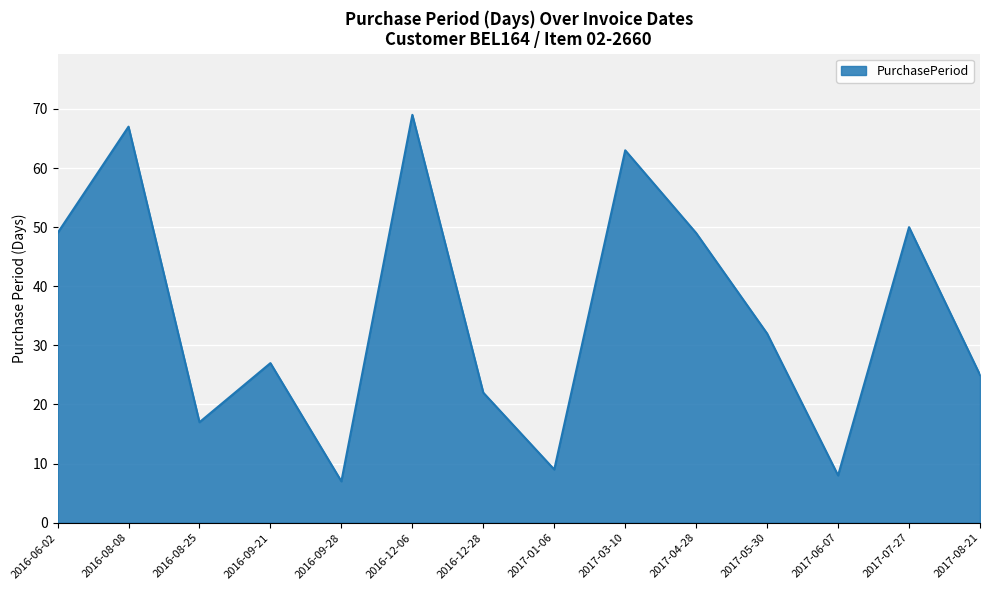

Between 2017-01-06 and 2017-08-21, which is larger?

2017-08-21